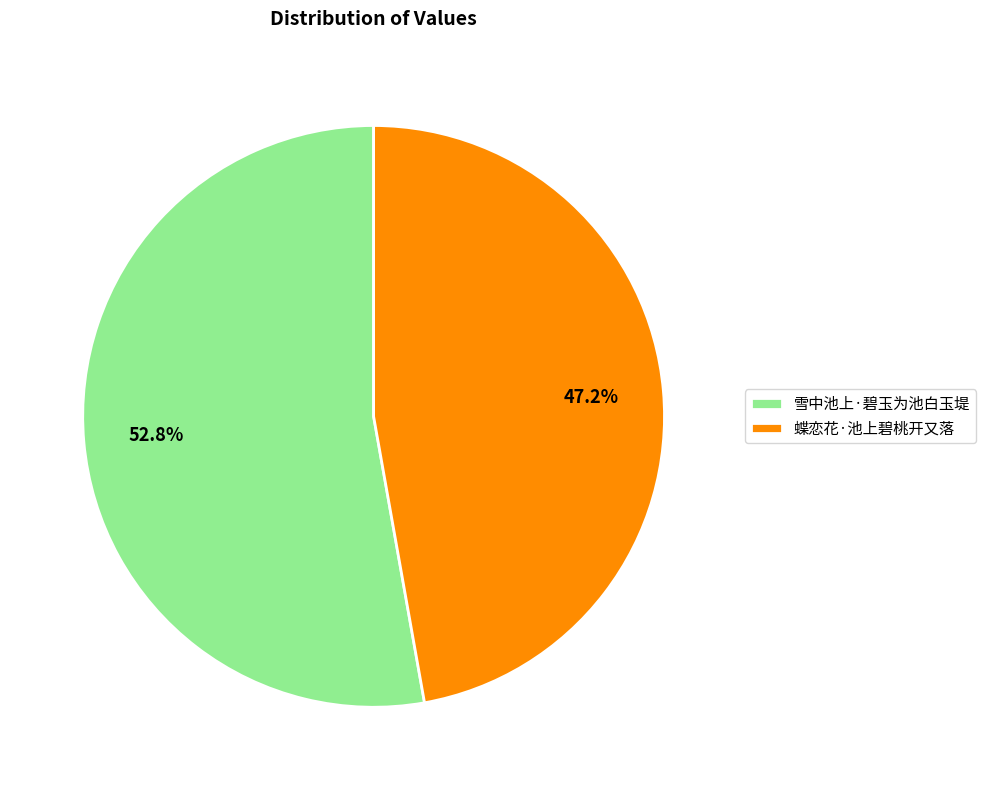

How many segments does this pie chart have?

2